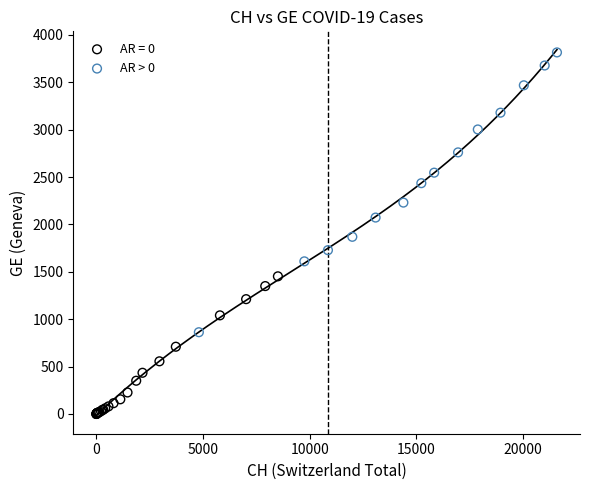

Which series contains the lowest Y value?

AR = 0